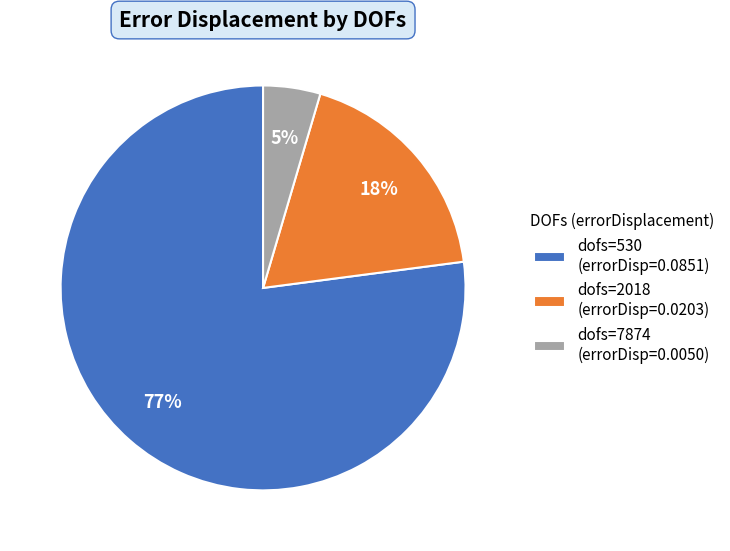

How many slices are in this pie chart?

3